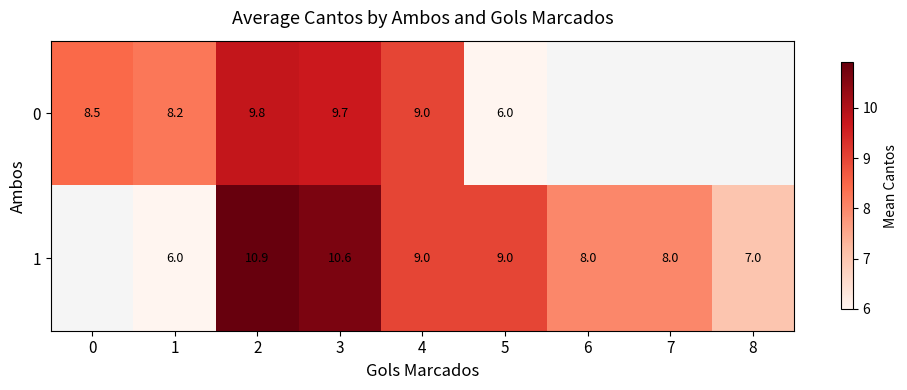

Is the value of 0 at 0 greater than the value of 1 at 3?

No